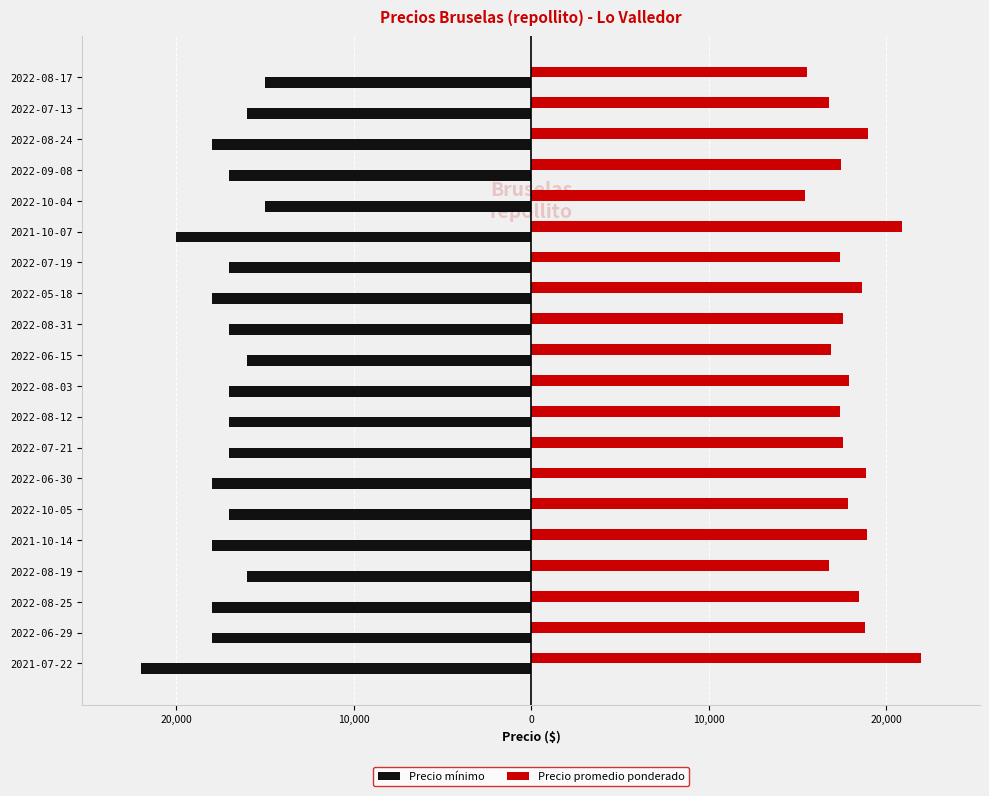

What is the value of the Precio promedio ponderado bar at the 12th from the left?

17581